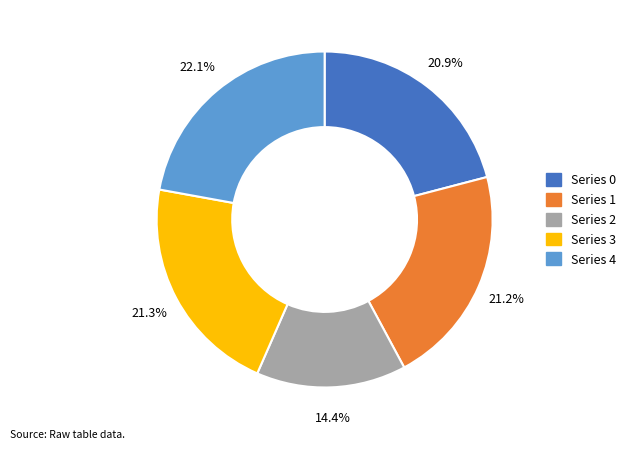

Is there a majority slice in this chart?

No